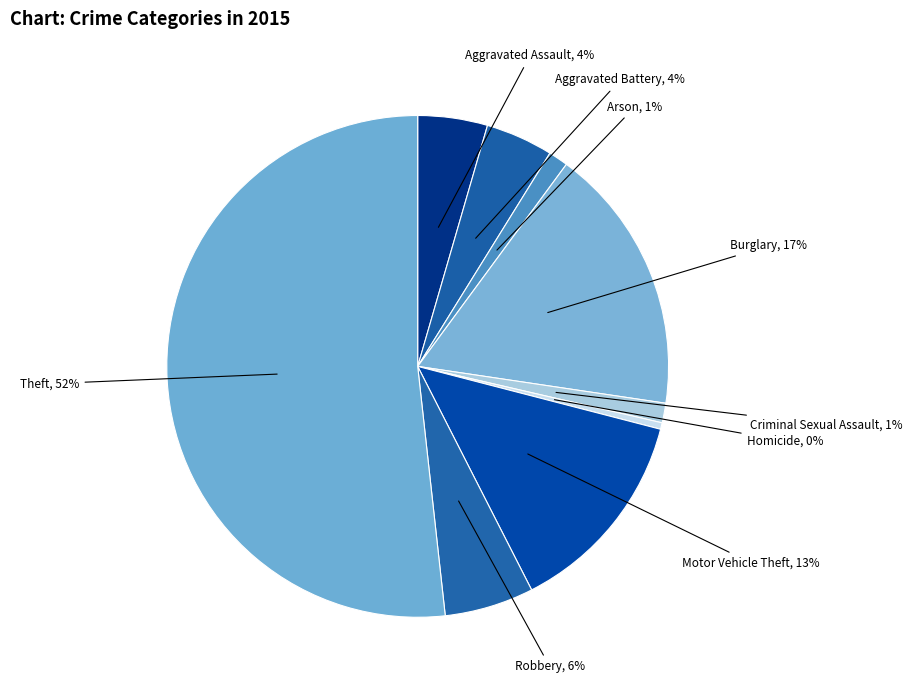

Is there any slice that represents more than half of the pie?

Yes